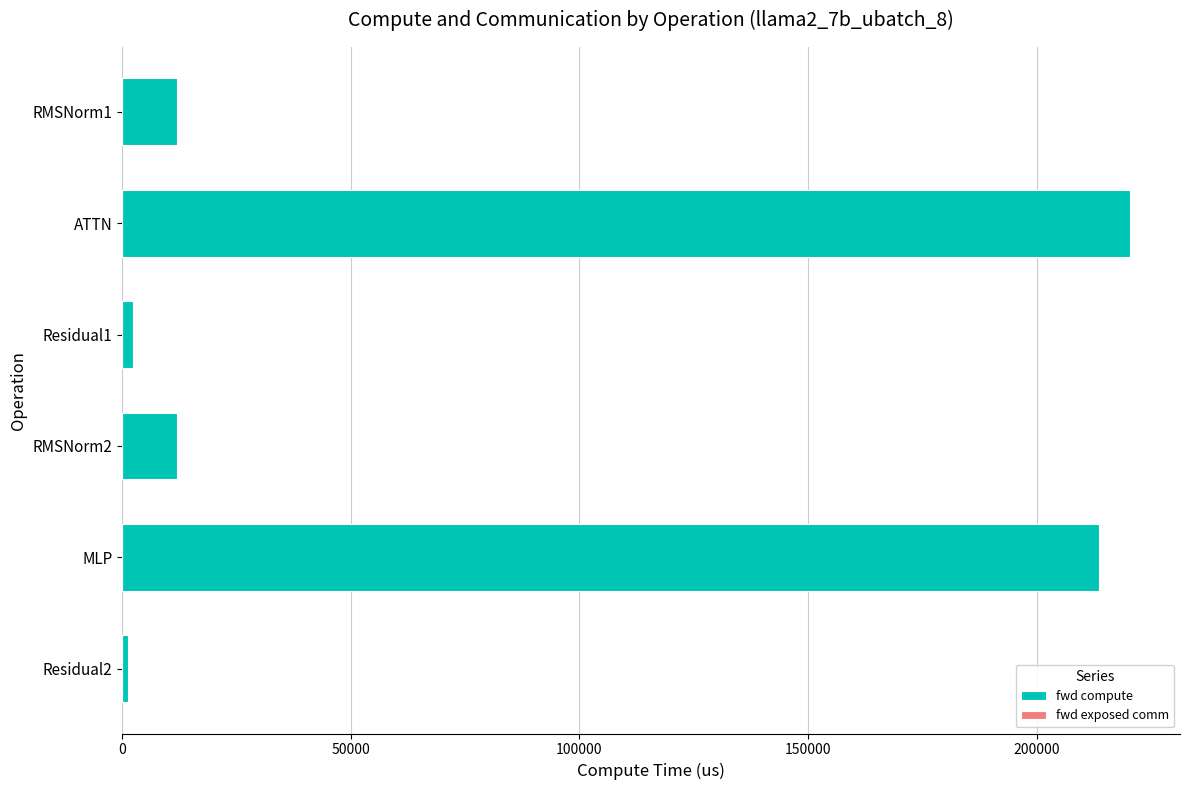

What is the greatest value displayed?

220368.1